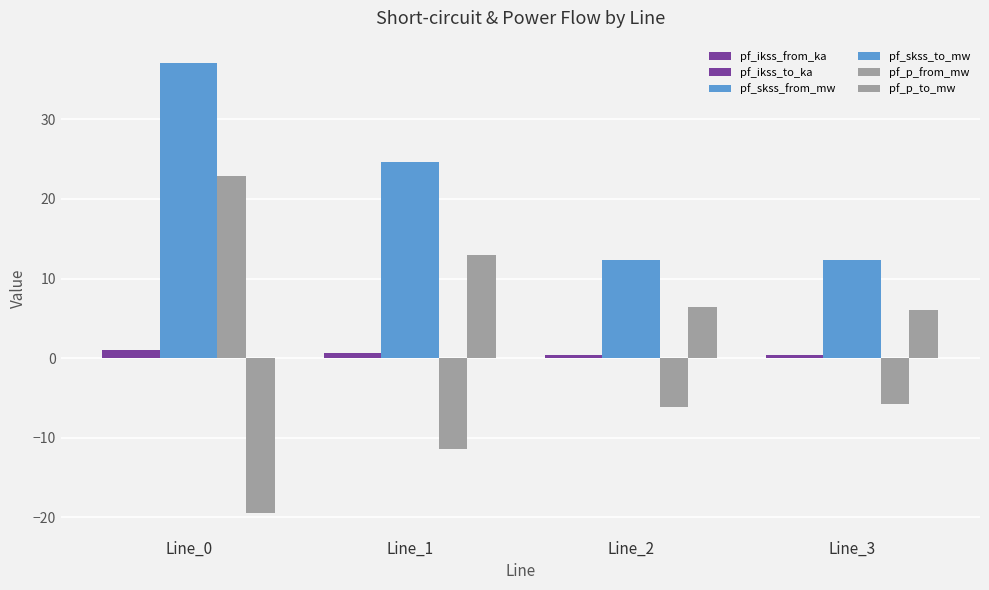

How many bars are there in each group?

6